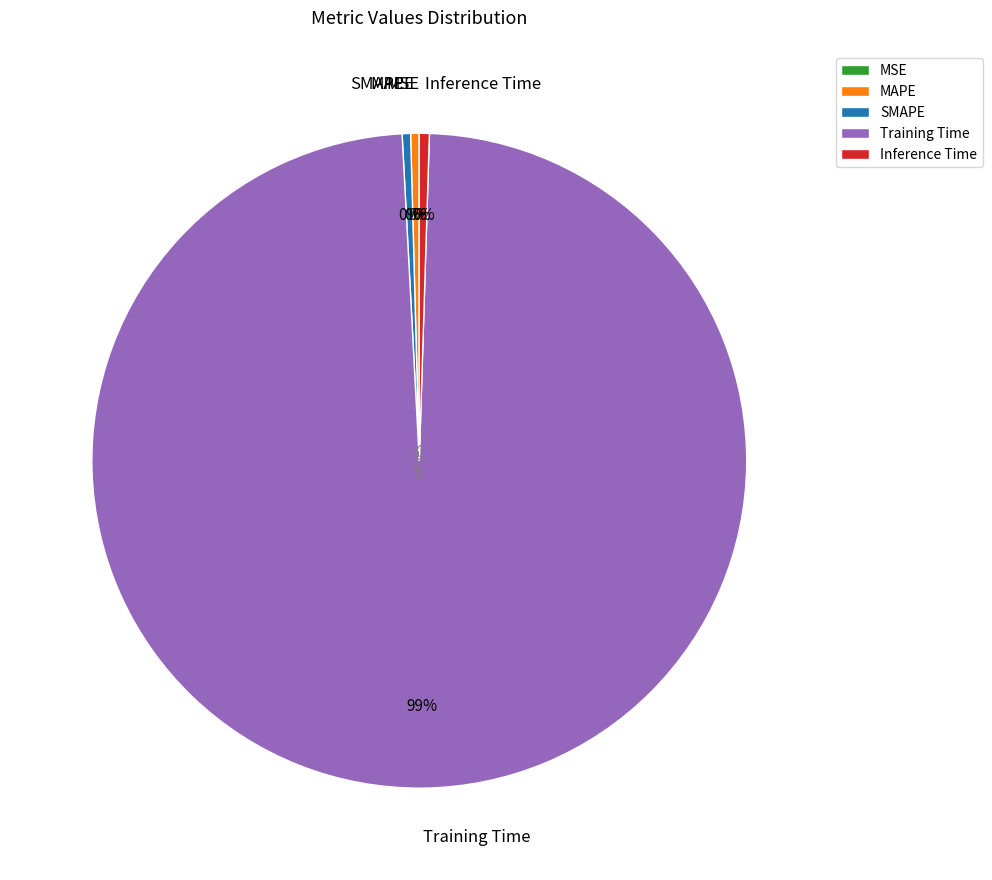

Is Training Time the majority of the pie?

Yes